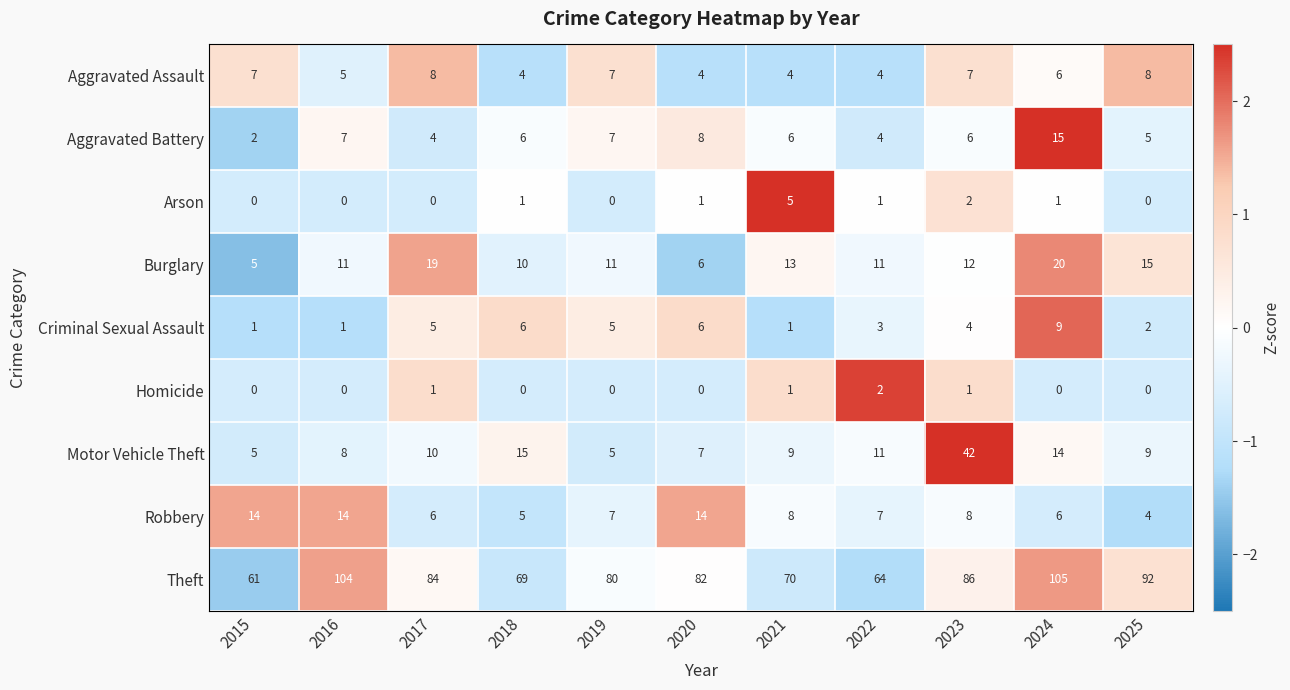

Which category has the lowest value in the Robbery series?

2025